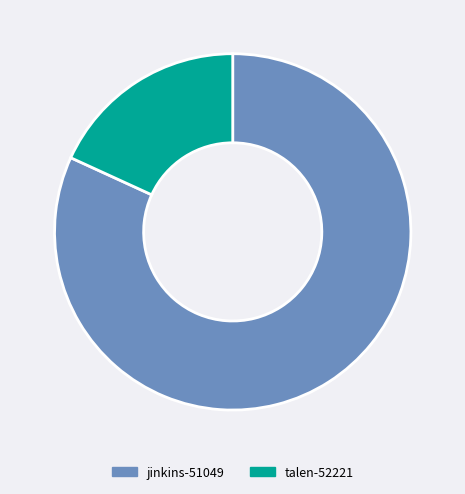

What is the smallest slice in the pie chart?

talen-52221